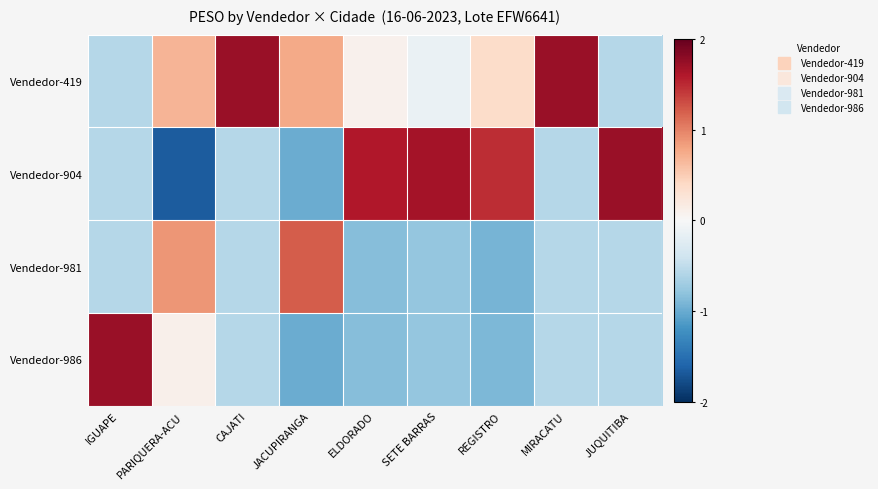

How many categories are shown in the chart?

9